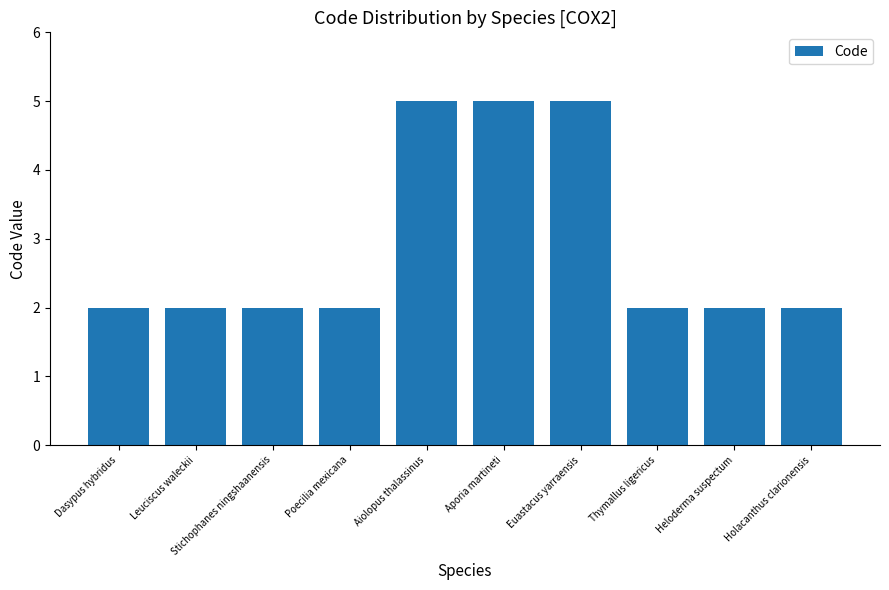

Approximately how many times larger is the value at Heloderma suspectum compared to Holacanthus clarionensis?

1.0